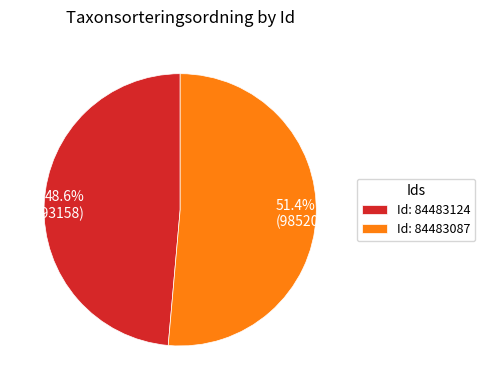

What is the ratio of the value at 51.4% (98520) to the value at 48.6% (93158)?

1.1